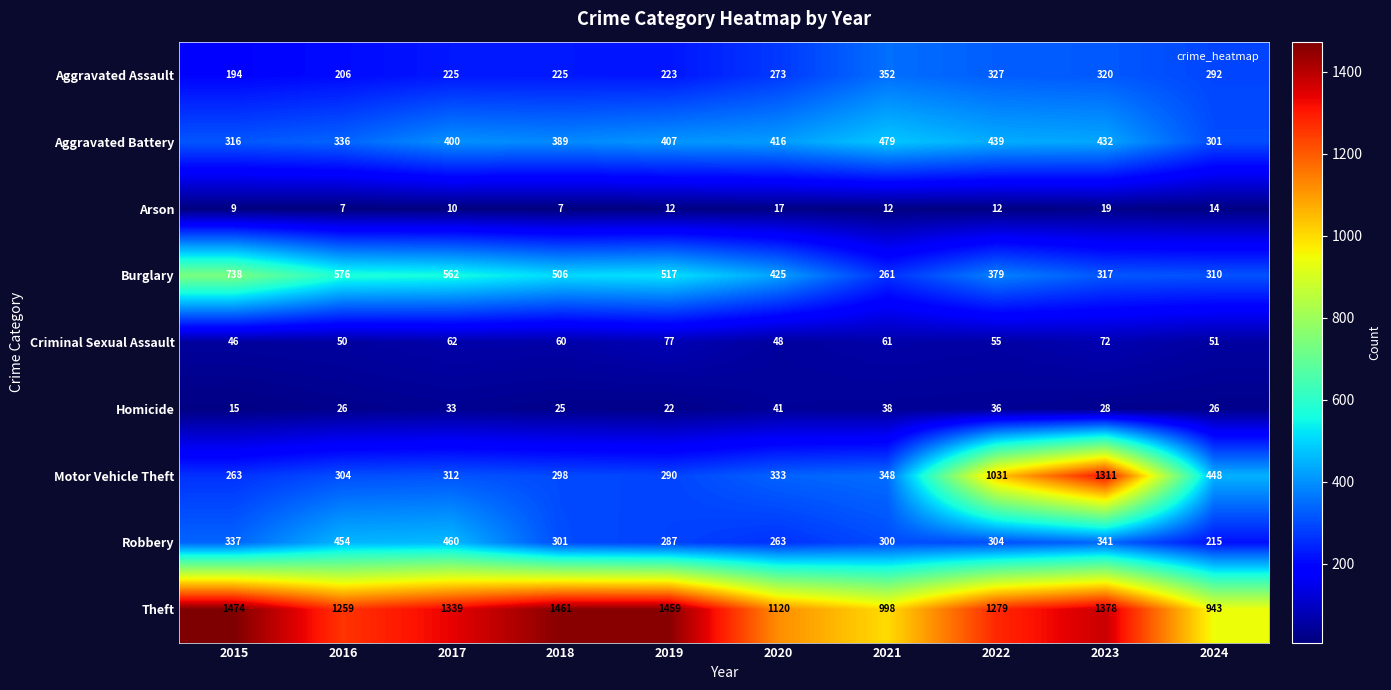

Is it true that Theft equals 1461 at 2018?

True